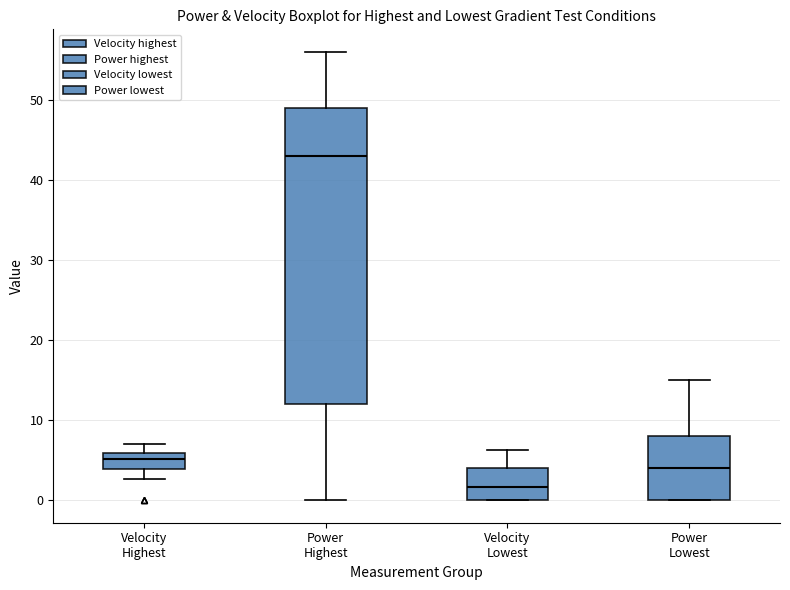

Comparing the boxes themselves (not the whiskers), which one is the tallest?

Power Highest